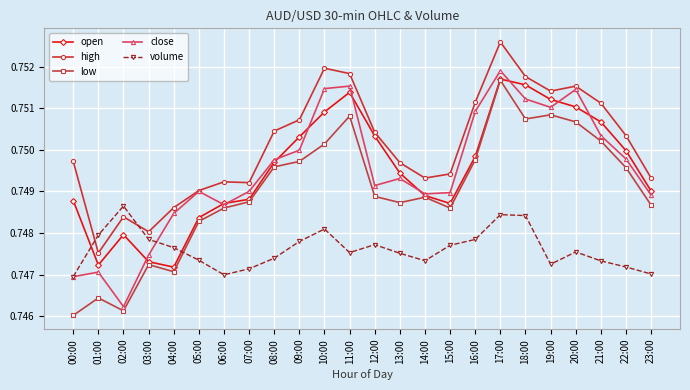

What is the total value across all series at 13:00?

3.7